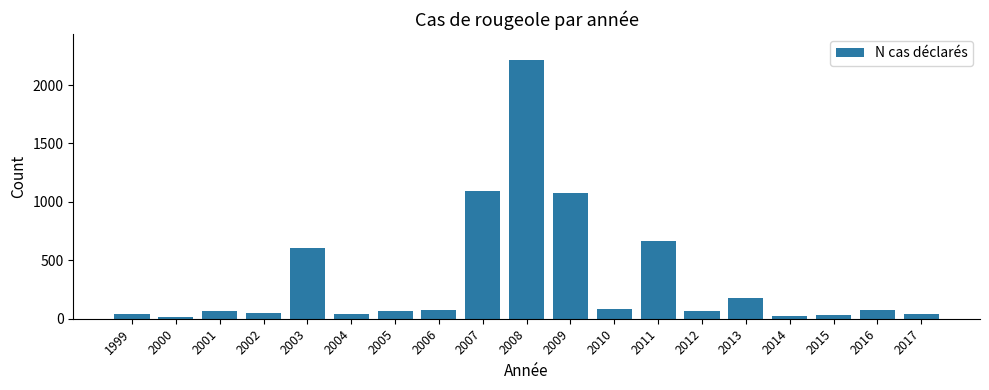

What is the sum of the values at 2002 and 2013?

228